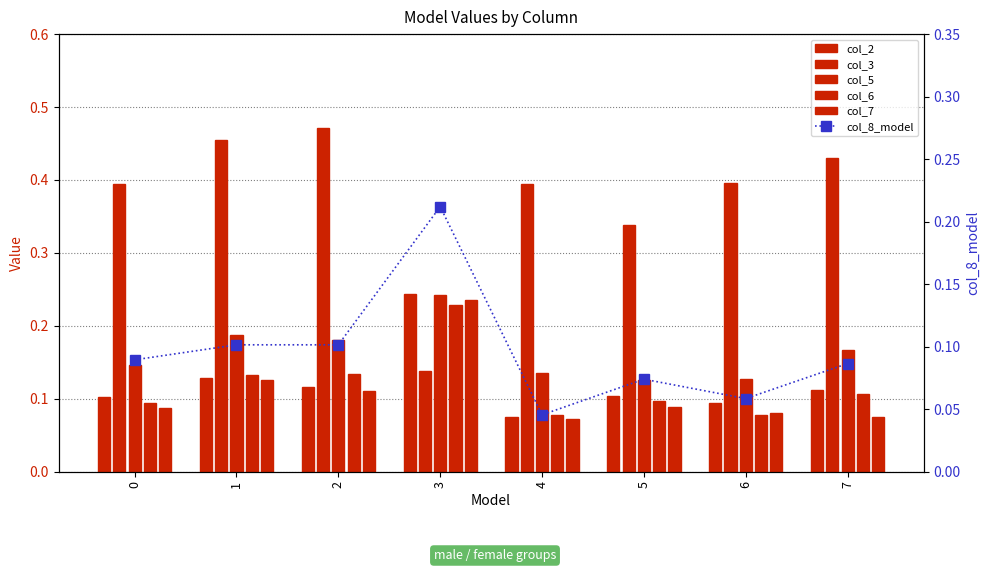

Is it true that col_7 equals 0.1 at 1?

True